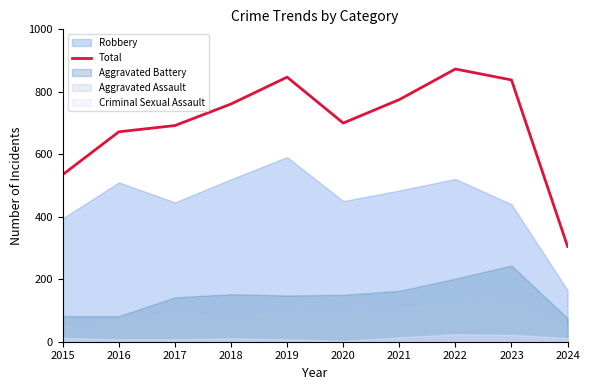

List the labels in order of value, largest first.

2022, 2019, 2023, 2021, 2018, 2020, 2017, 2016, 2015, 2024